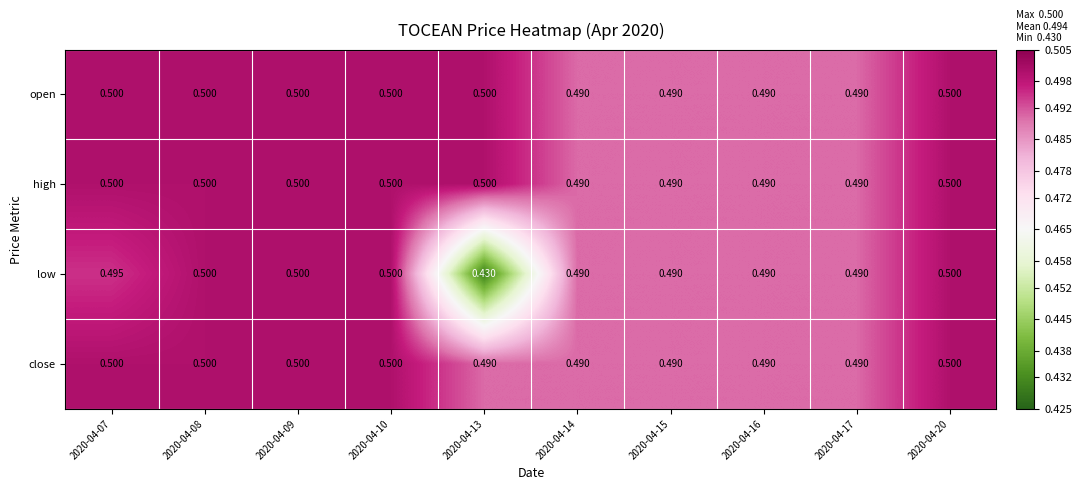

What is the total value across all series at 2020-04-16?

2.0